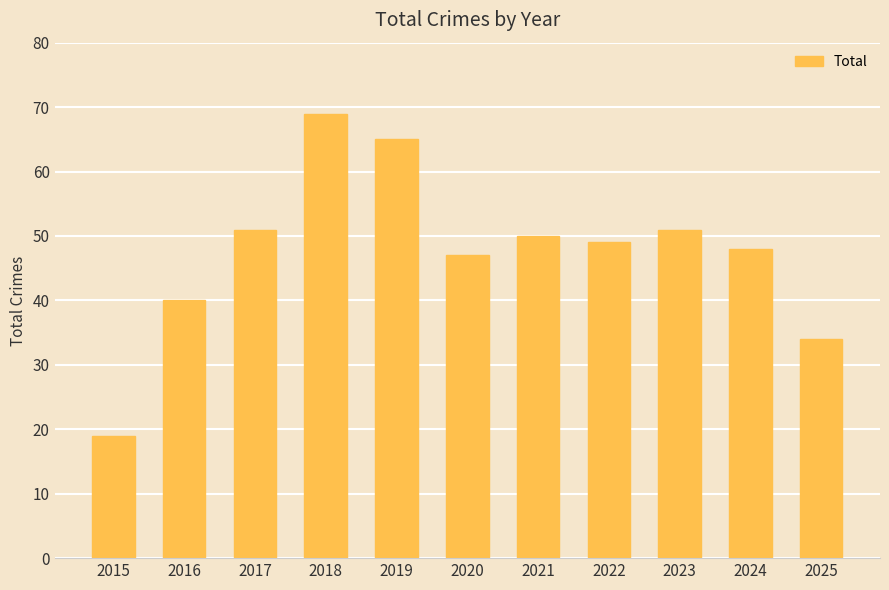

Reading left to right, transcribe all the data shown in this chart.

19	40	51	69	65	47	50	49	51	48	34